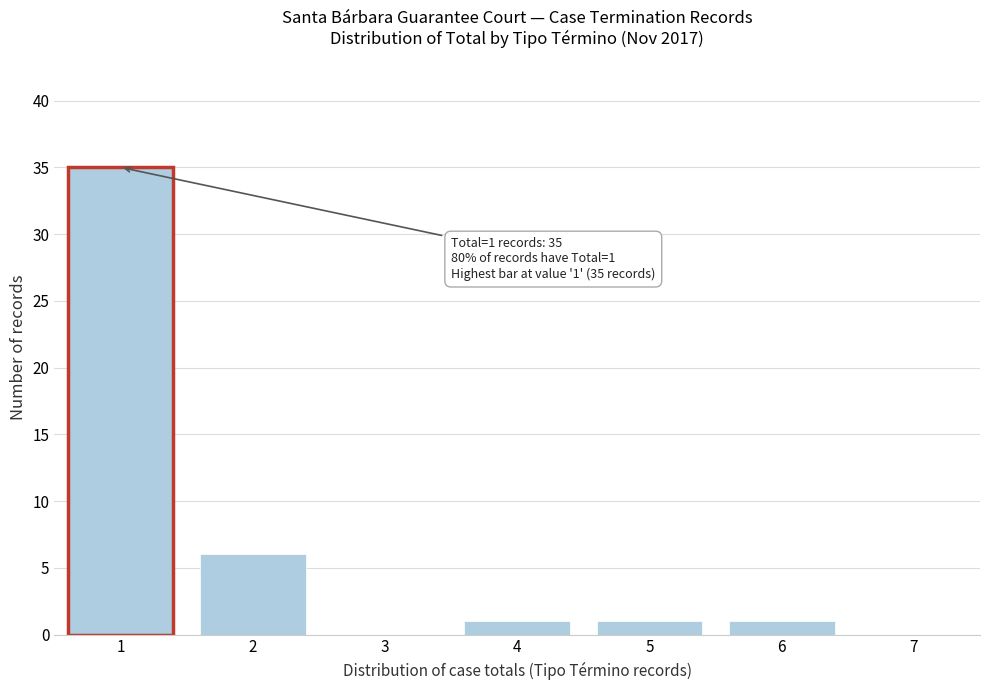

Reading right to left, transcribe all the data shown in this chart.

7=0	6=1	5=1	4=1	3=0	2=6	1=35